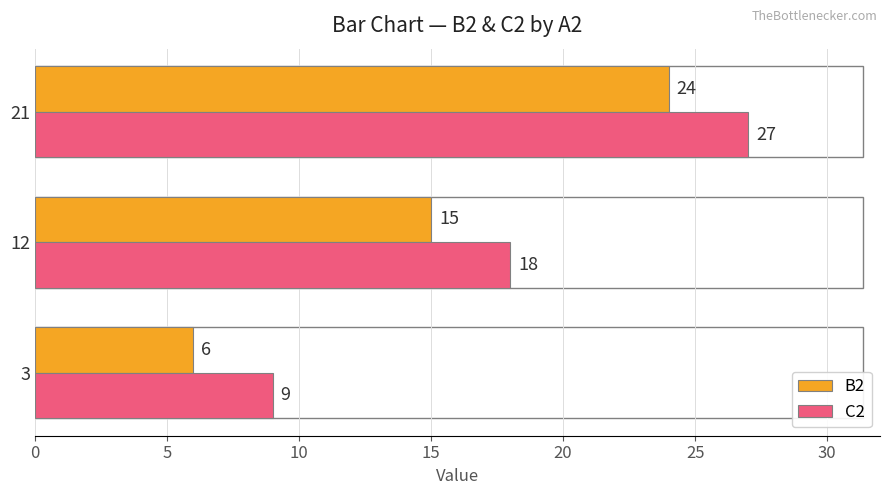

What is the total value across all series at 21?

51